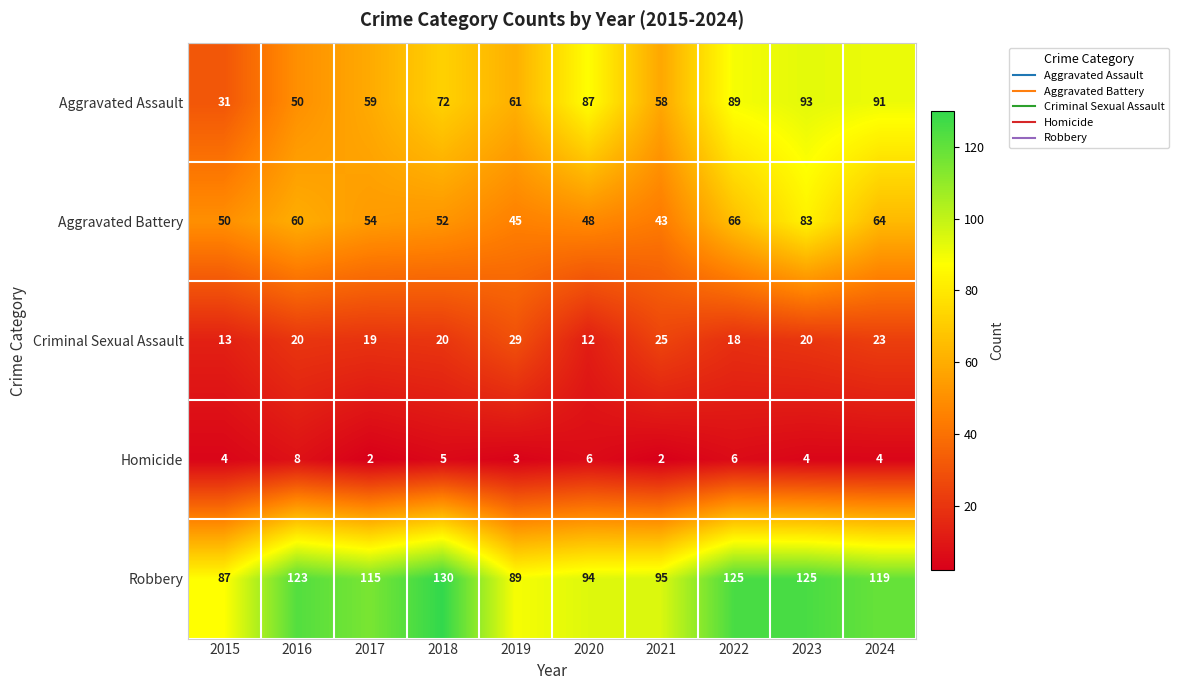

What is the maximum value for Robbery?

130